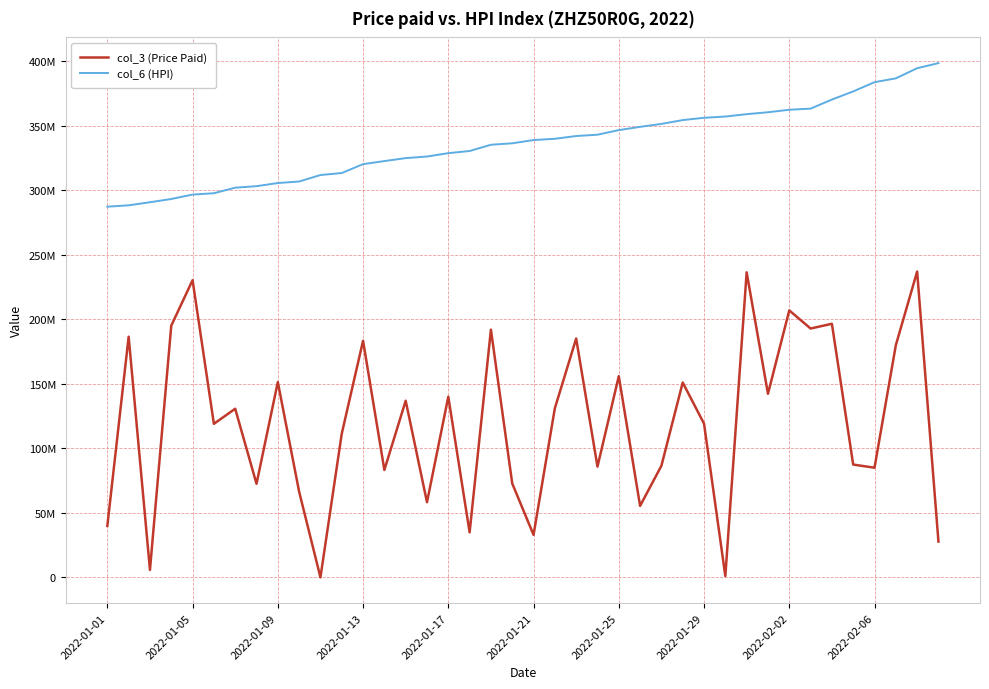

Reading right to left, list all the values displayed in this chart.

col_3 (Price Paid): 27802688	236978504	179918568	85015568	87462192	196523168	192848164	206890648	142307624	236393304	1039264	119145176	151024200	86541112	55444464	155918544	85868552	185093752	131065192	33000680	72807480	191958888	34949416	139998192	58296176	136909216	83282072	183378648	111372256	75248	66457408	151349768	72575152	130699208	119023304	230303544	195075024	5872672	186527816	39957728
col_6 (HPI): 398446800	394499025	386643564	383670313	376528736	370202945	363197160	362320045	360379345	358899692	357060952	356093481	354323801	351345200	349080779	346539852	342985675	341974580	339828478	338858771	336323077	335208475	330352459	328699477	326083833	324849403	322560405	320189211	313280184	311759959	306723076	305543803	303120207	301952386	297643856	296605710	293191637	290666809	288304923	287213805